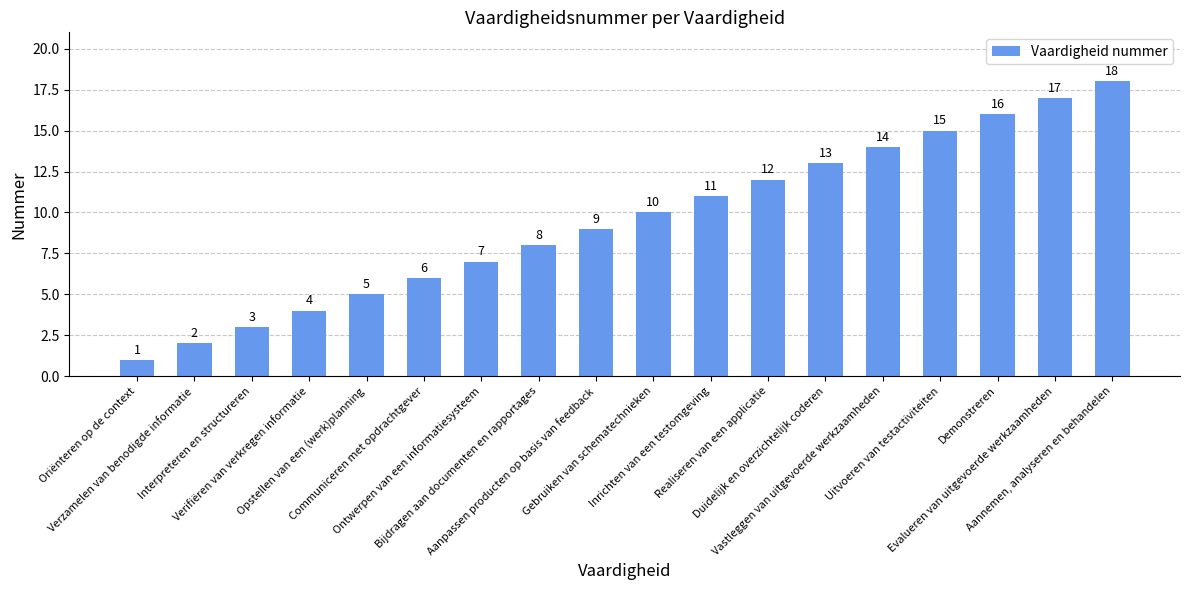

What value does the data have at Vastleggen van uitgevoerde werkzaamheden?

14